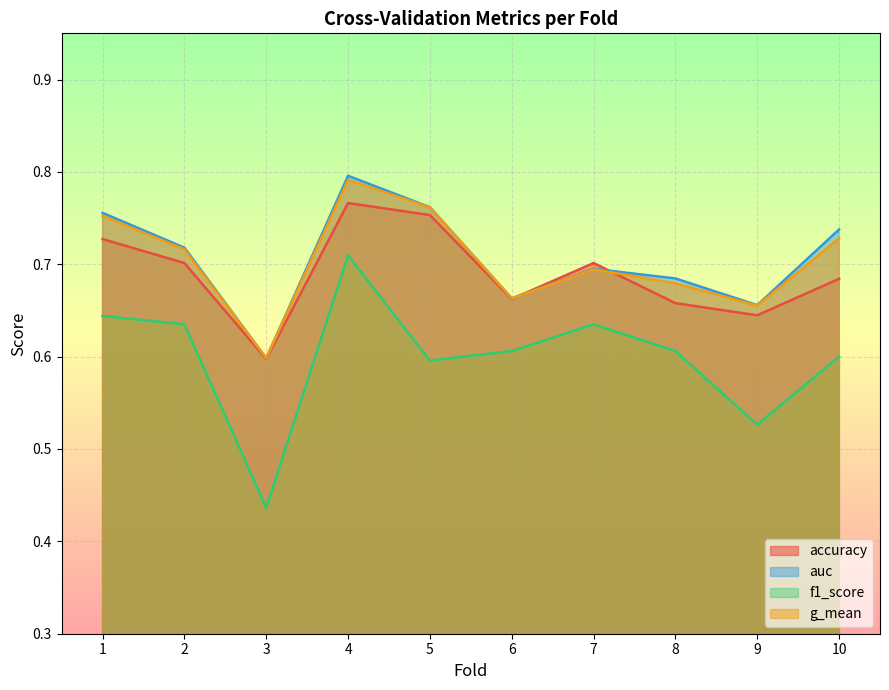

How many lines are shown in the chart?

4